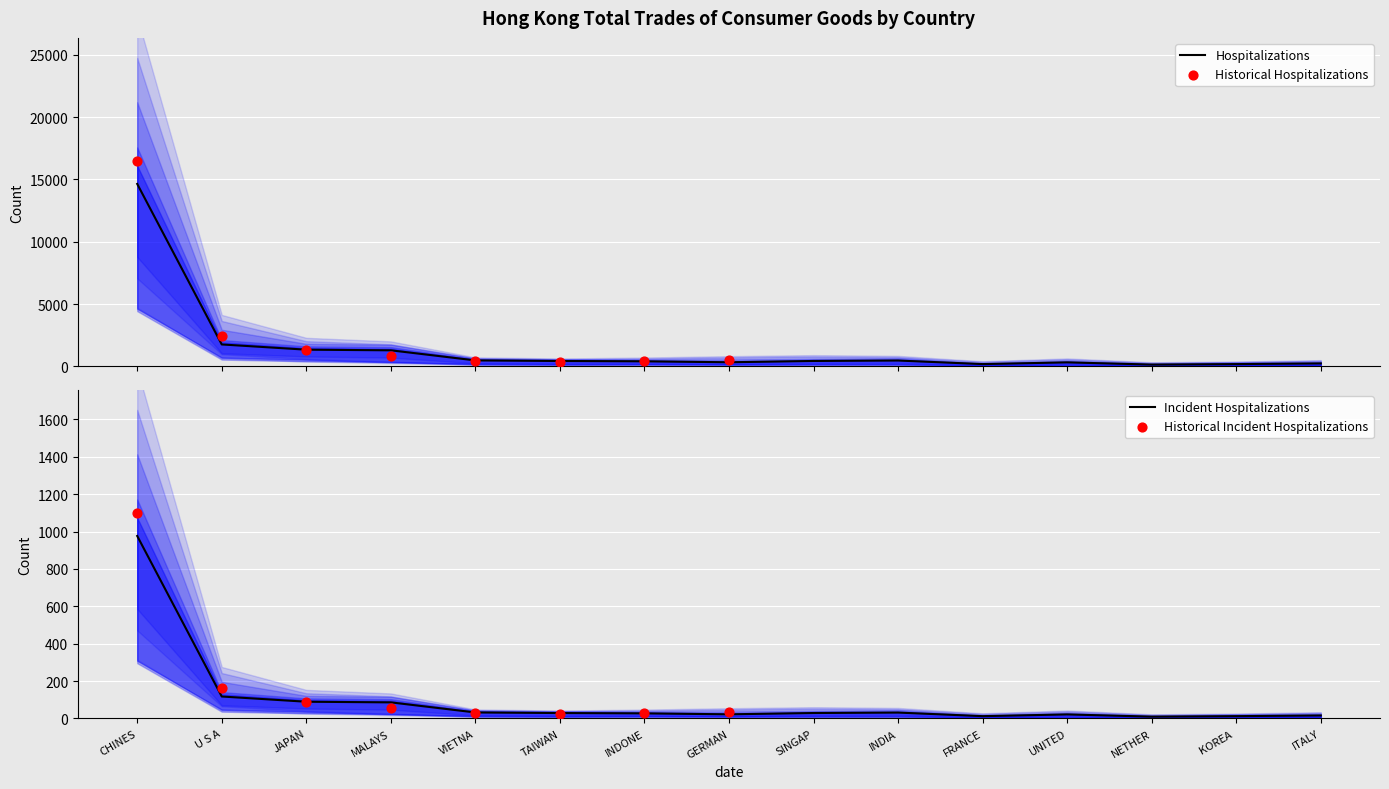

What is the maximum value for Hospitalizations?

14642.3